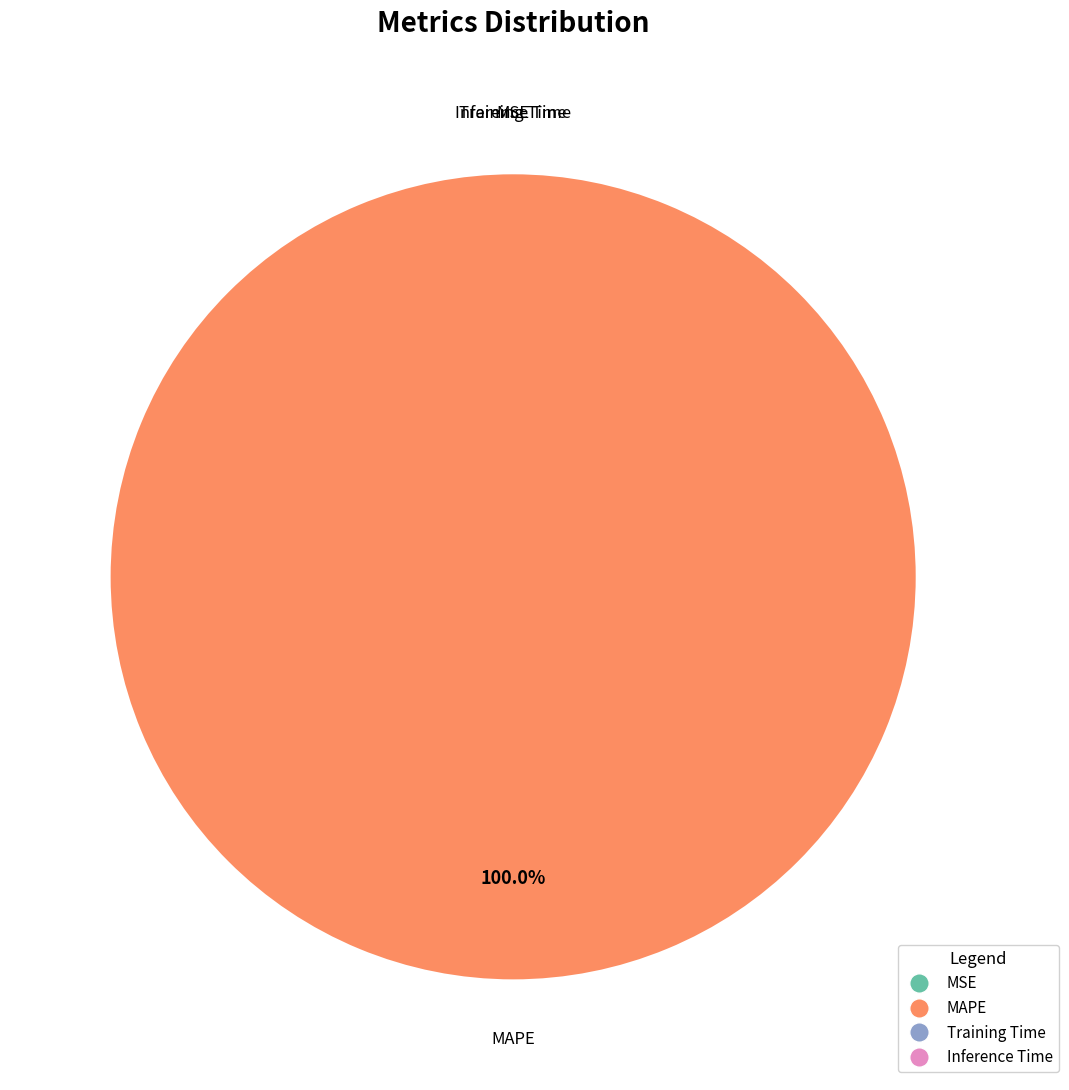

Which slice is the largest?

MAPE